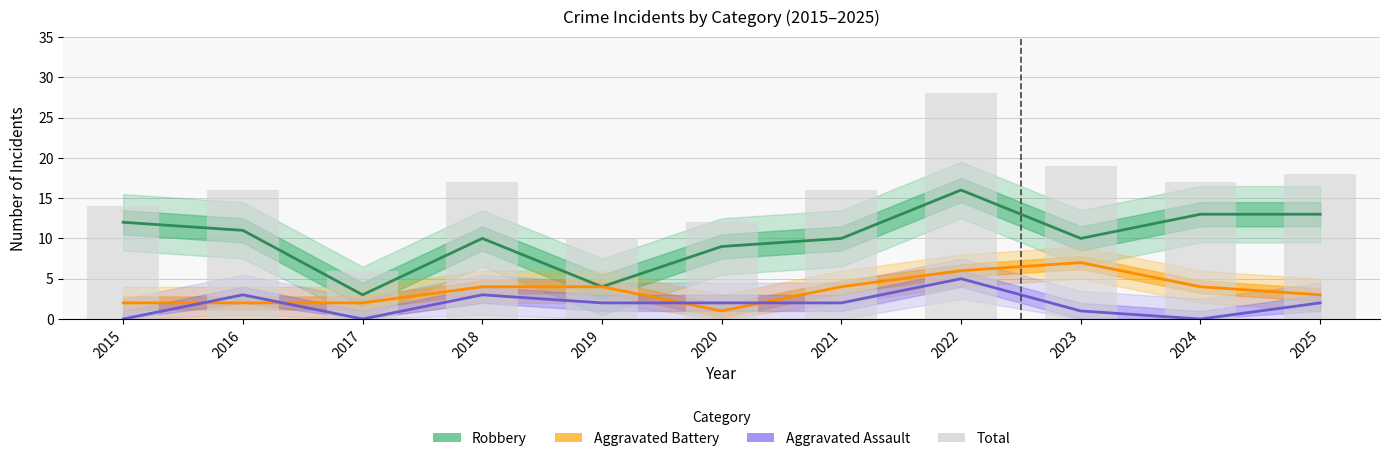

What is the greatest value displayed?

28